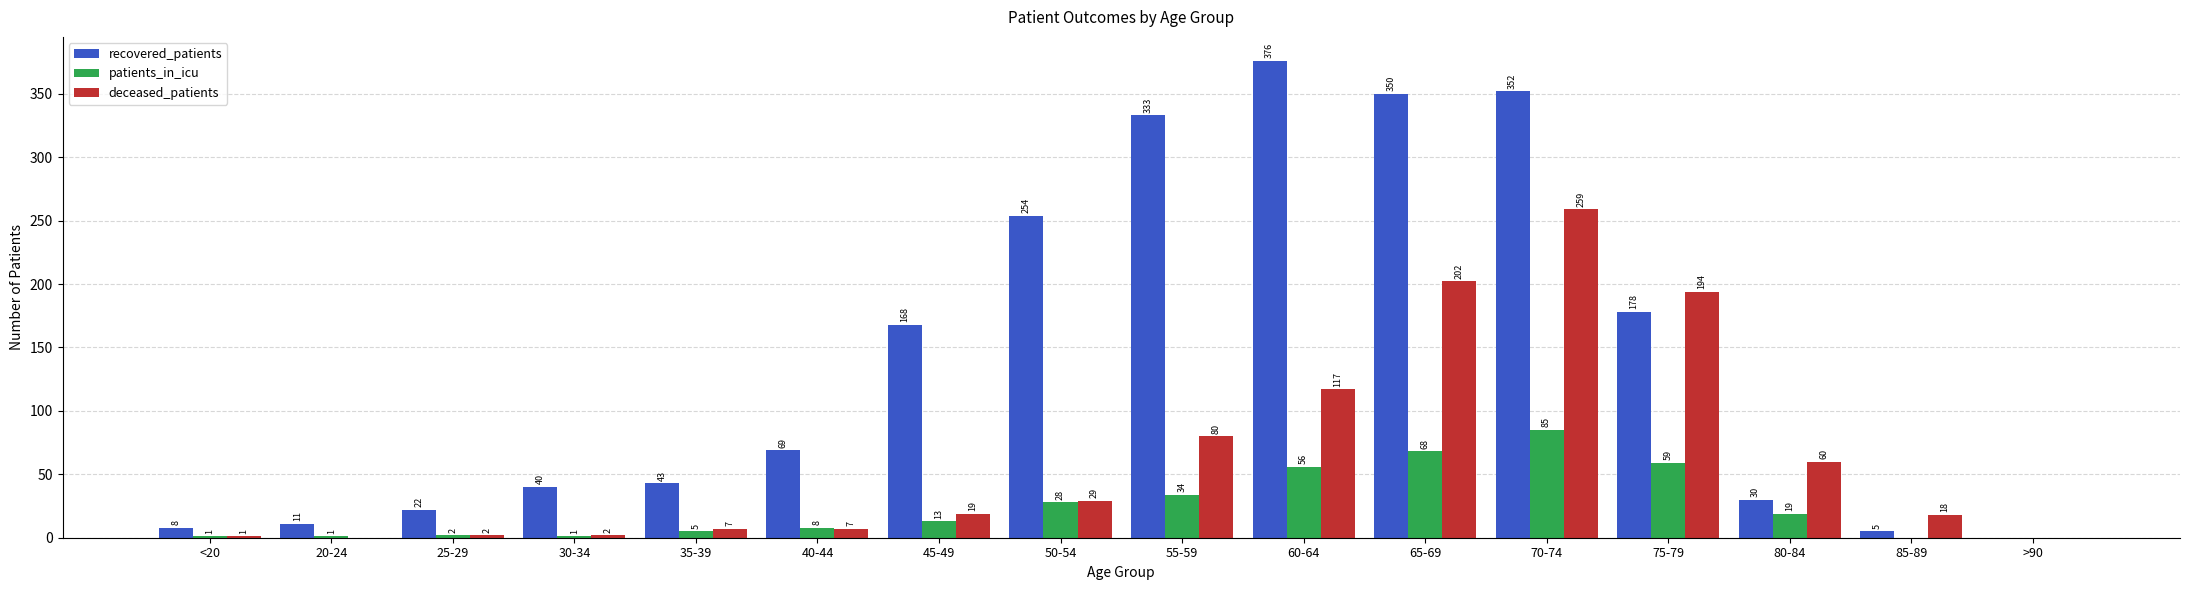

What are all the series names shown in the legend?

recovered_patients, patients_in_icu, deceased_patients